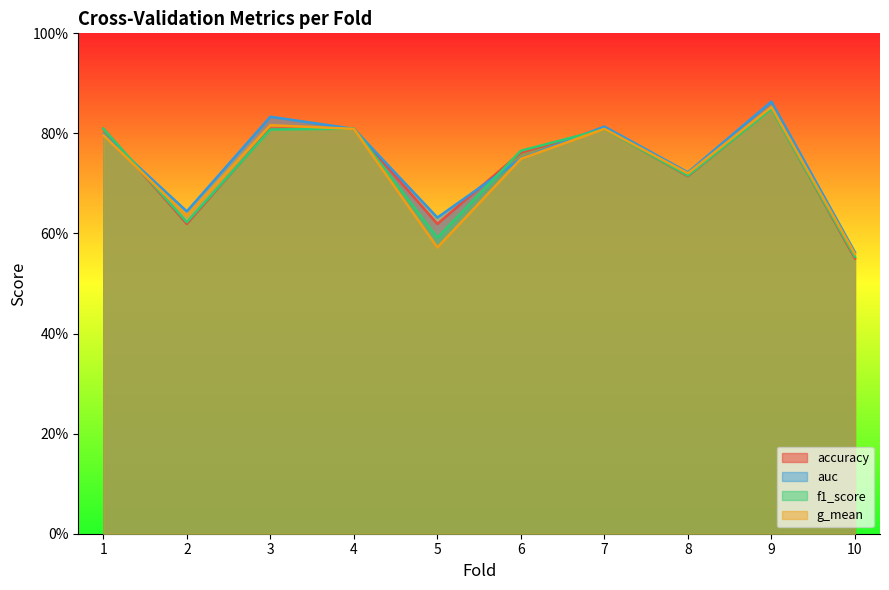

At which category does auc reach its first local valley?

2